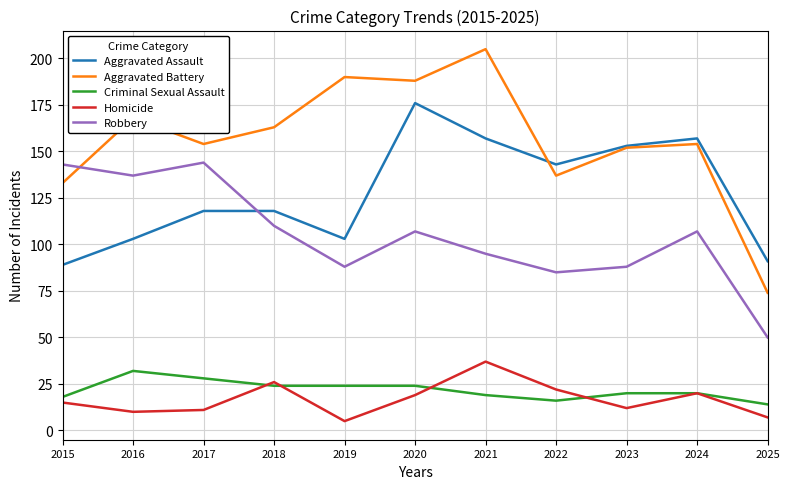

The Robbery series shows 32 at 2017. True or false?

False